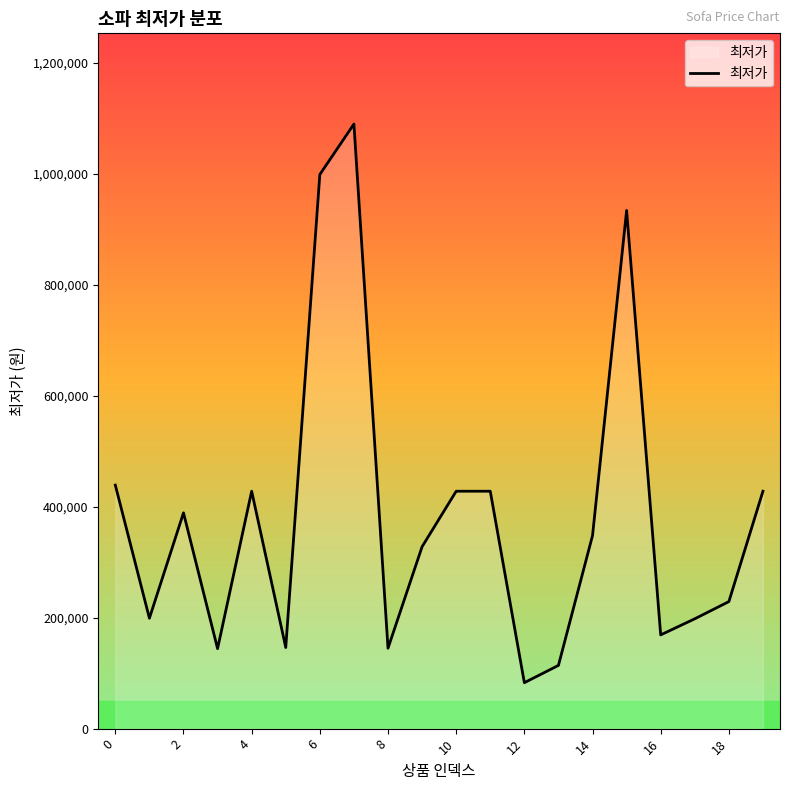

What is the minimum value shown in the chart?

82800